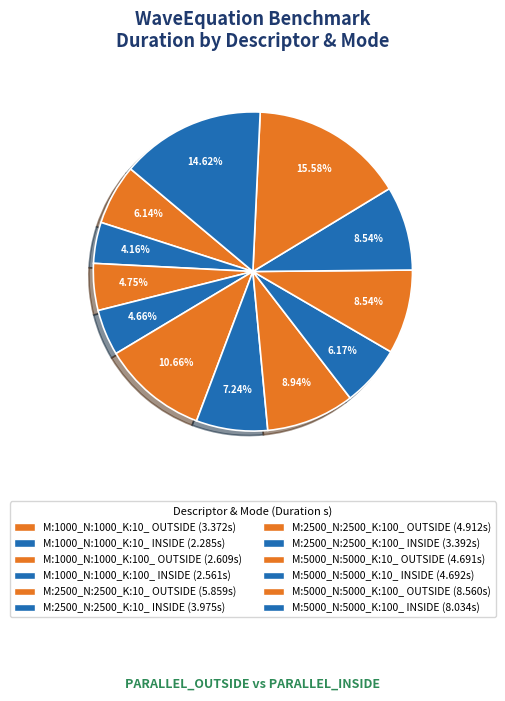

Does M:5000_N:5000_K:10_ INSIDE represent more than half of the total?

No